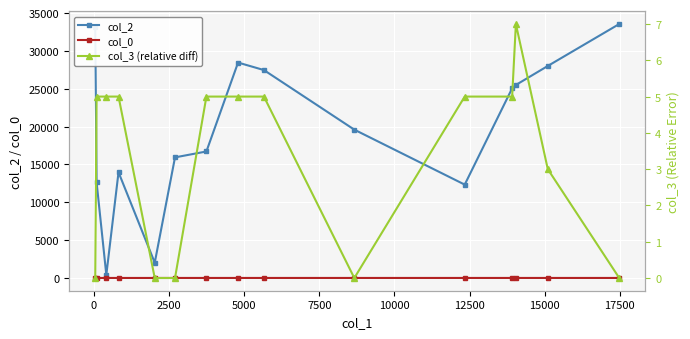

True or false: col_2 and col_0 cross at least once.

False